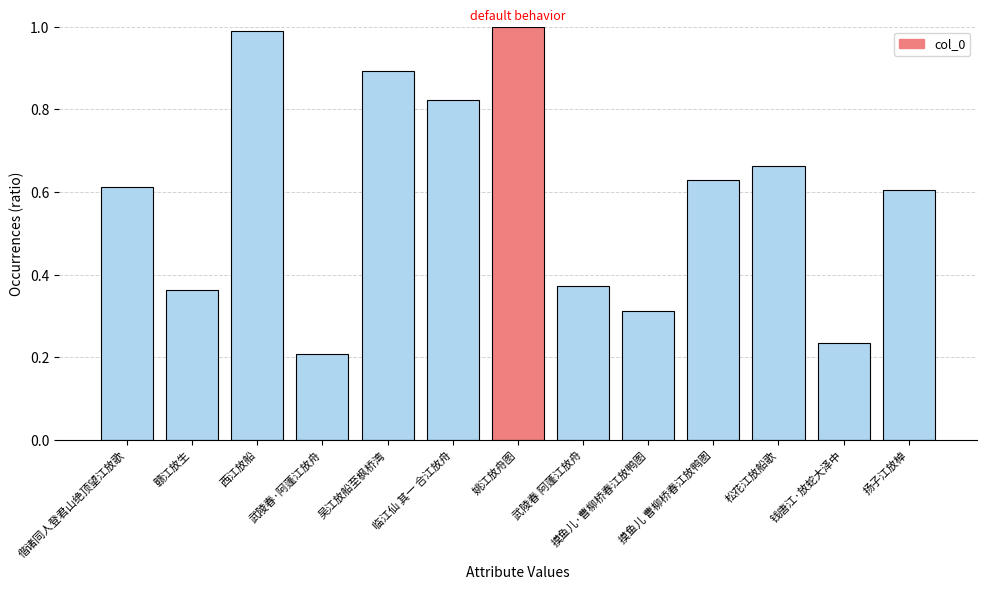

The value at 武陵春·阿蓬江放舟 is 0.2. True or false?

True